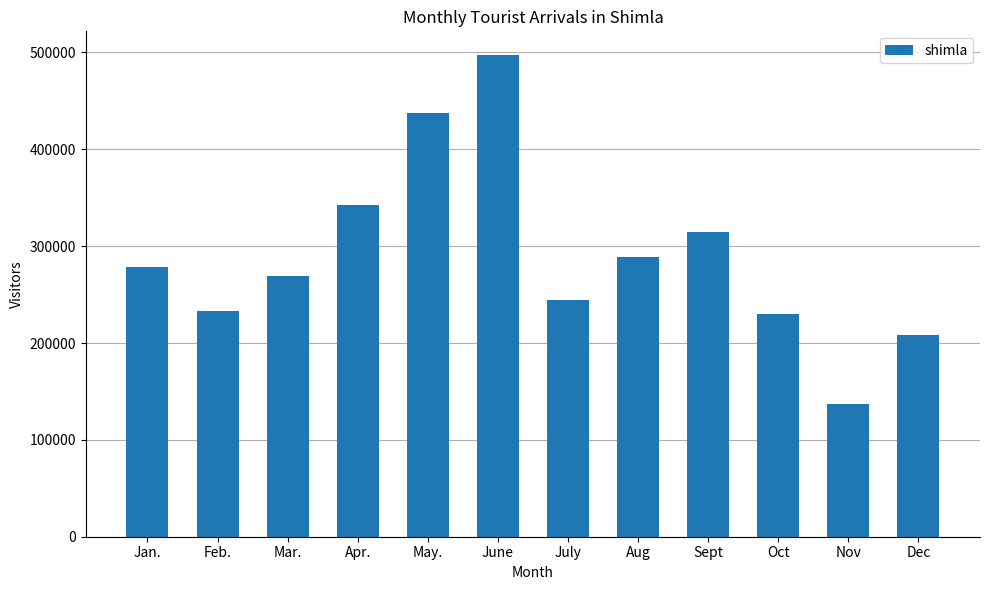

Where is the data nearest to the value 317028?

Sept